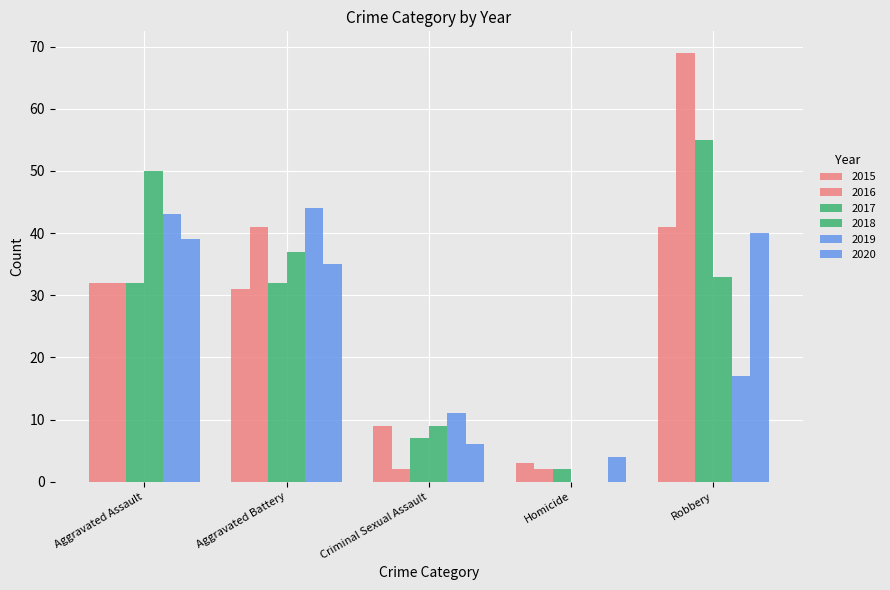

Which has a higher value, Robbery or Homicide?

Robbery